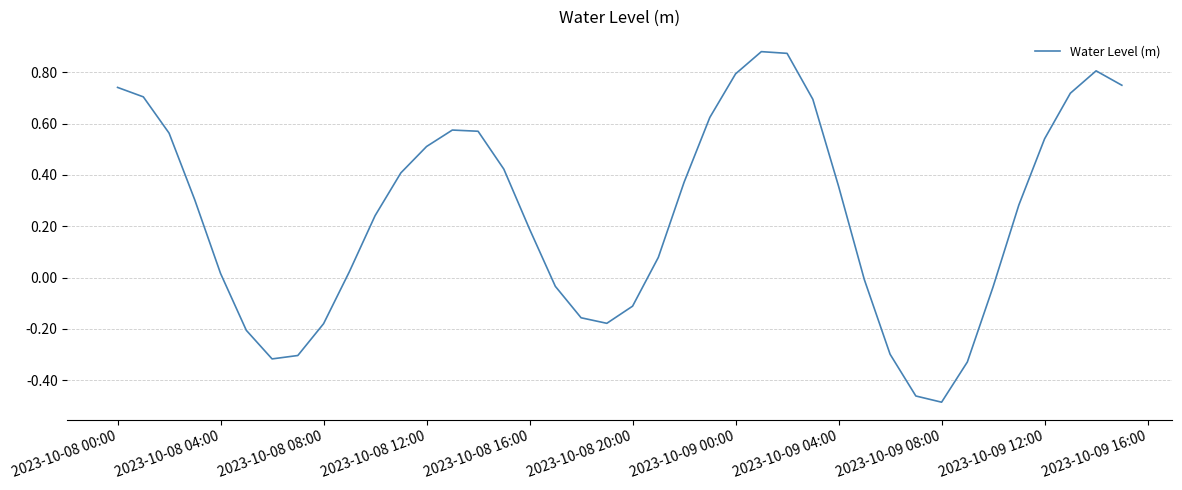

What is the difference between the maximum and minimum values?

1.4